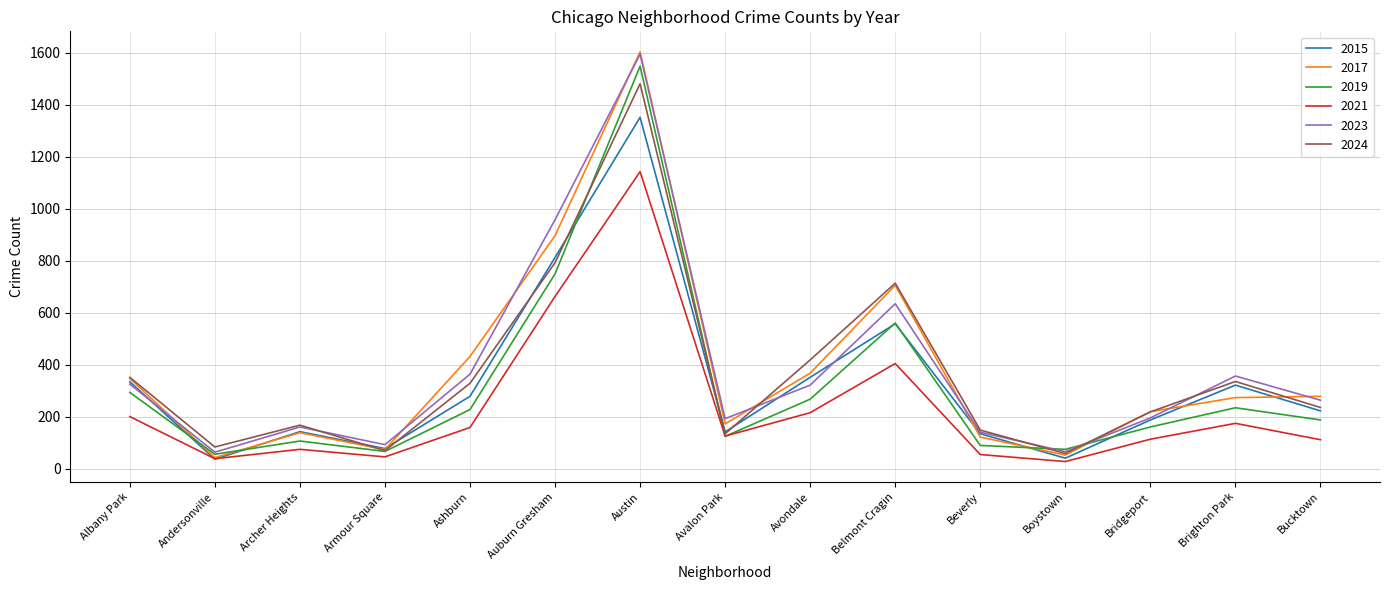

Which series ends up on top after the final intersection of 2017 and 2024?

2017